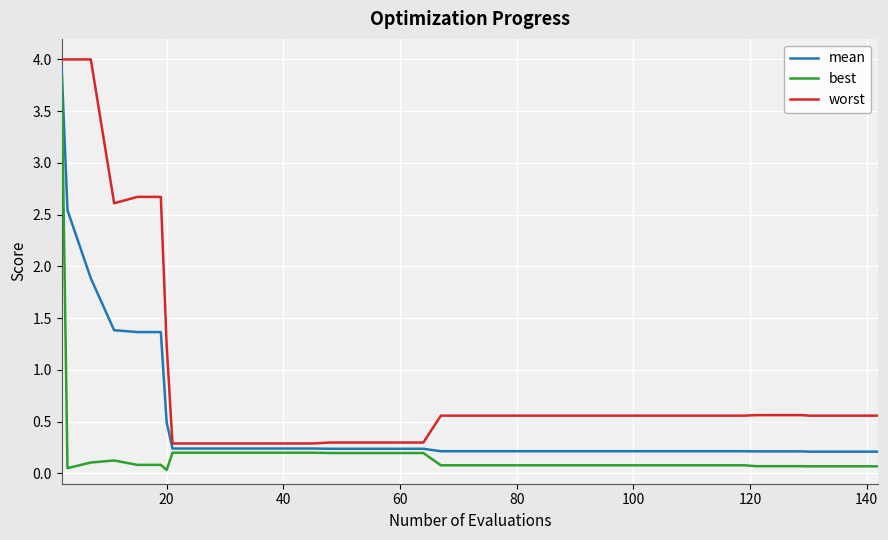

What is the sum of all worst values?

36.4